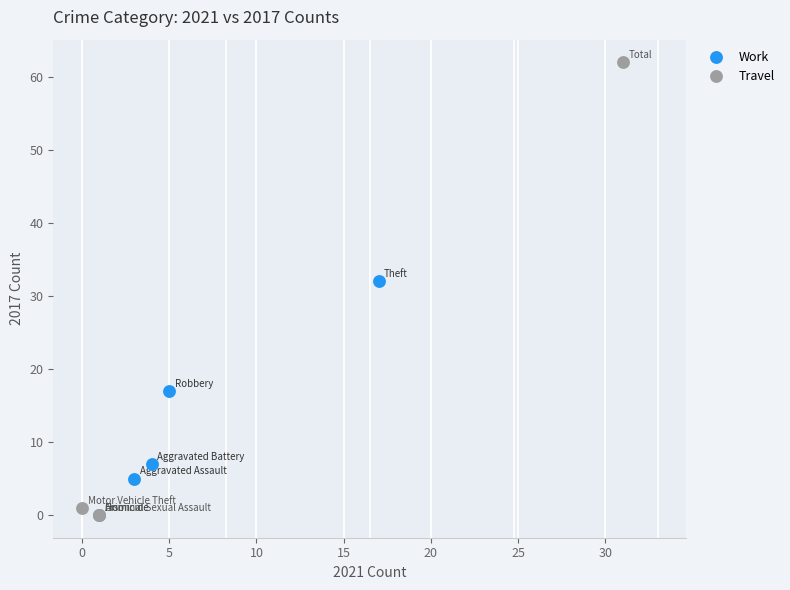

Which series contains the highest Y value?

Travel